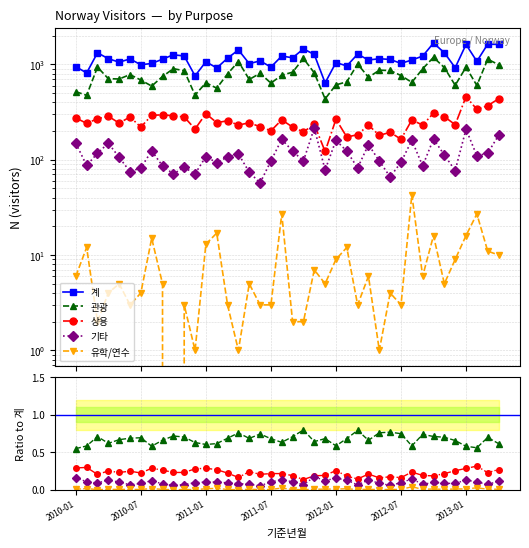

Does the chart display data point markers on the line(s)?

Yes